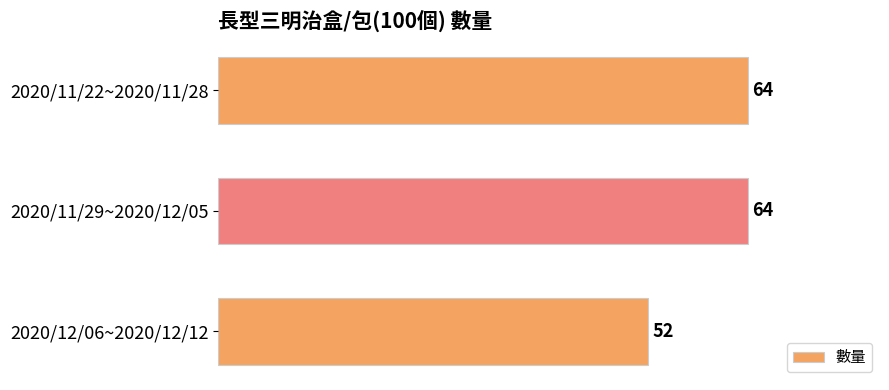

How many values are between 52 and 64?

3